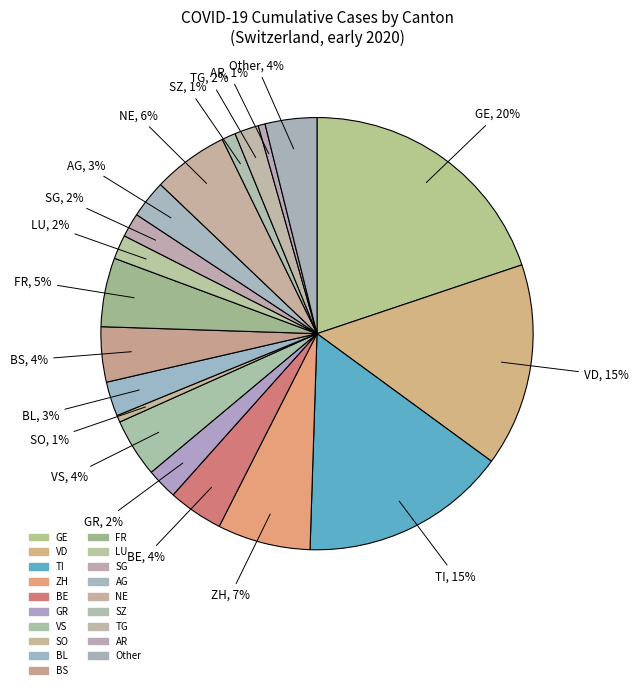

Count the number of slices in the pie.

19